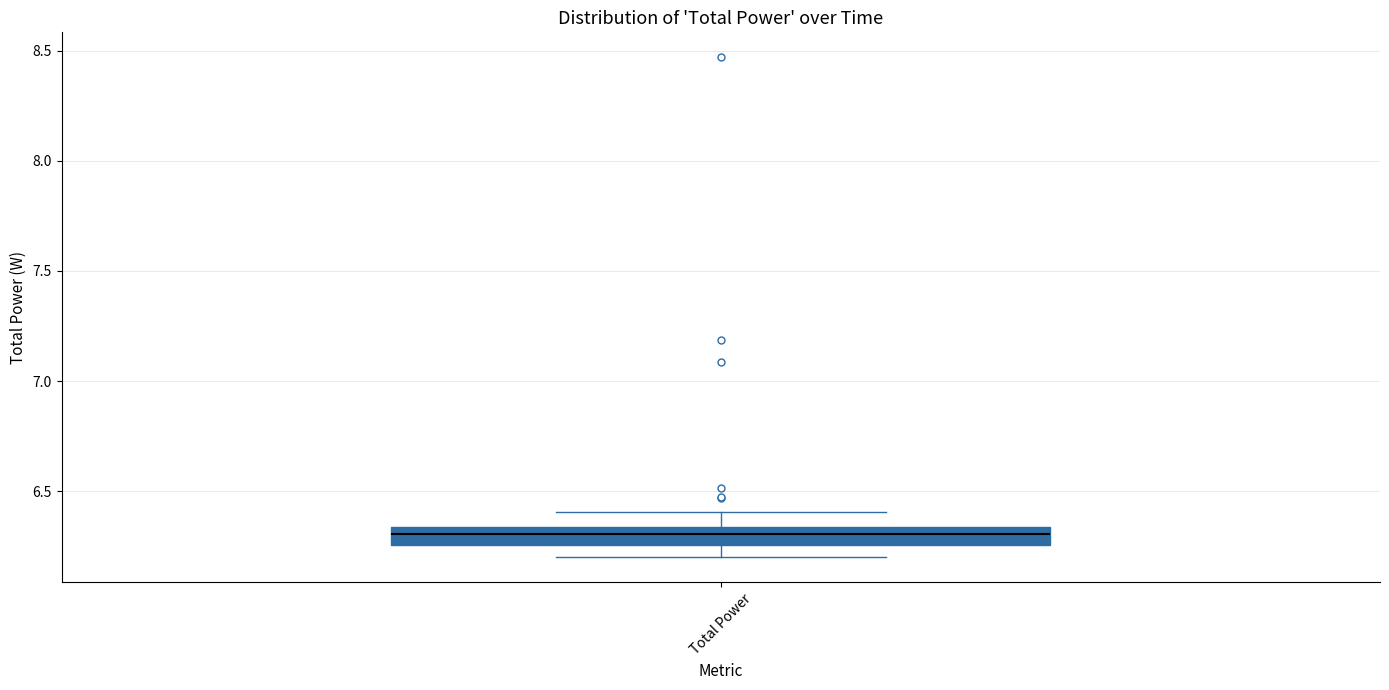

Transcribe this box plot: give where the median line is, the range the box spans, and where the two whiskers end, as read against the y-axis. The values are not printed on the chart, so give them approximately, as read against the axis.

median 6.30, box 6.25 to 6.35, whiskers 6.20 to 6.40